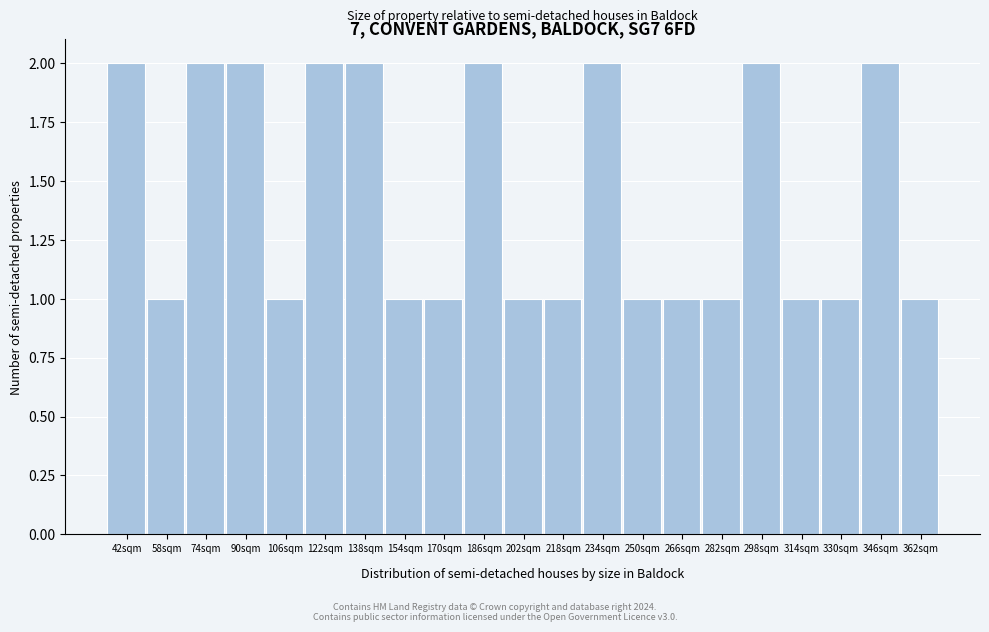

Reading left to right, extract all data points from this chart.

42sqm=2	58sqm=1	74sqm=2	90sqm=2	106sqm=1	122sqm=2	138sqm=2	154sqm=1	170sqm=1	186sqm=2	202sqm=1	218sqm=1	234sqm=2	250sqm=1	266sqm=1	282sqm=1	298sqm=2	314sqm=1	330sqm=1	346sqm=2	362sqm=1